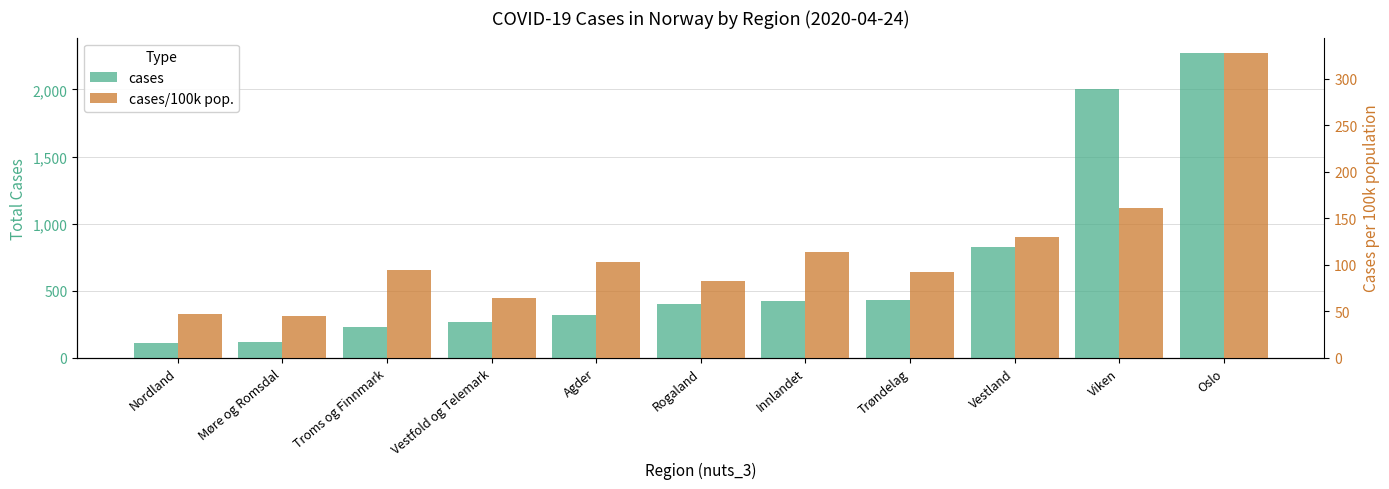

Reading right to left, transcribe all the data shown in this chart.

cases: Oslo=2273.0	Viken=2005.0	Vestland=829.0	Trøndelag=434.0	Innlandet=424.0	Rogaland=397.0	Agder=316.0	Vestfold og Telemark=268.0	Troms og Finnmark=229.0	Møre og Romsdal=120.0	Nordland=113.0
cases/100k pop.: Oslo=327.8	Viken=161.5	Vestland=130.2	Trøndelag=92.6	Innlandet=114.2	Rogaland=82.7	Agder=102.9	Vestfold og Telemark=63.9	Troms og Finnmark=94.1	Møre og Romsdal=45.2	Nordland=46.8